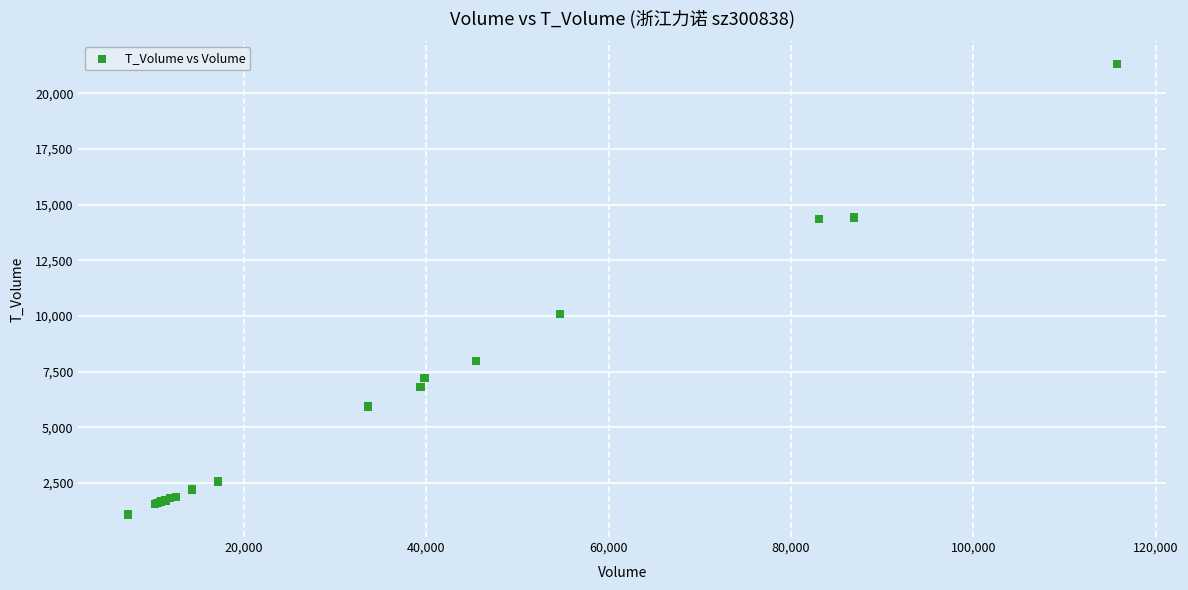

What Y value in the scatter plot is closest to 11202?

10076